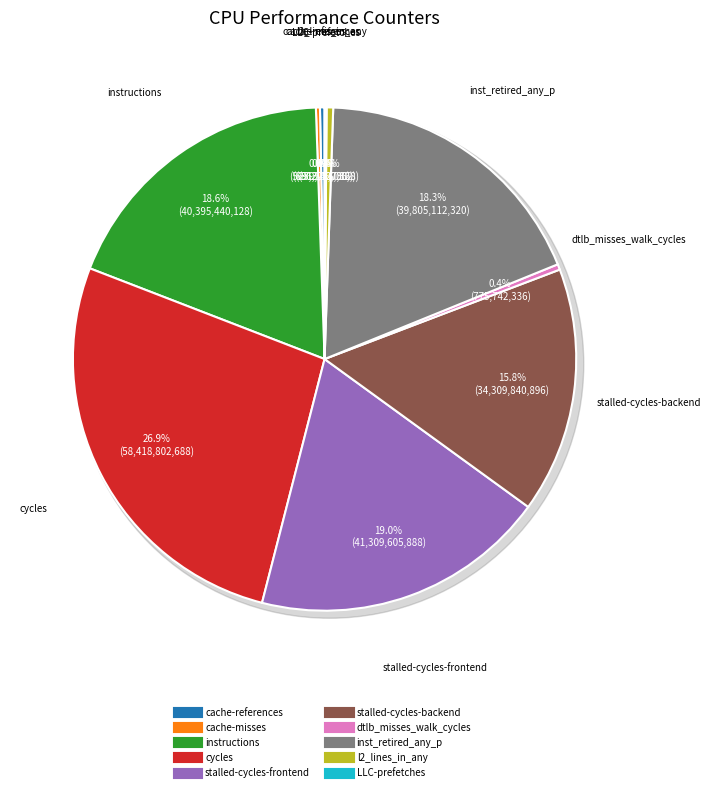

What is the smallest slice in the pie chart?

LLC-prefetches